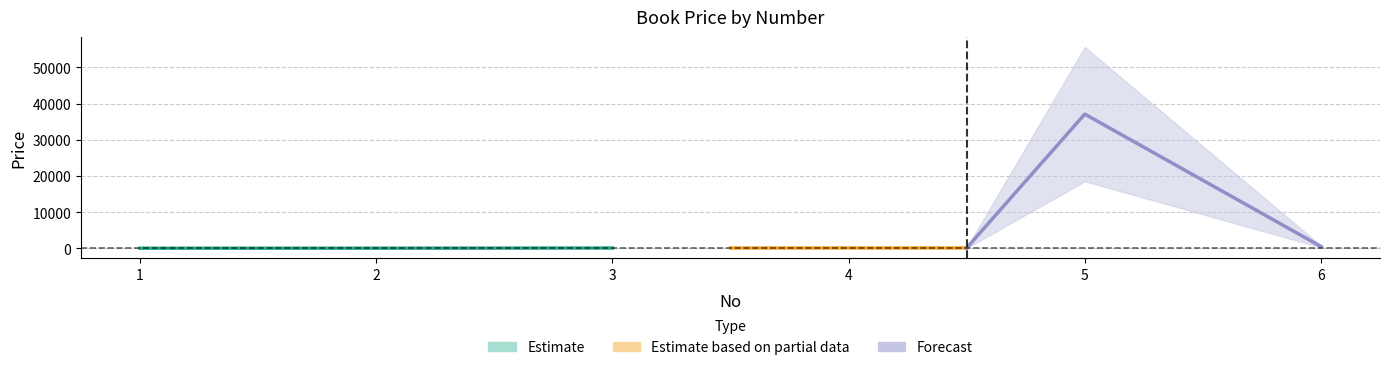

How many points are higher than both their immediate neighbors (excluding endpoints)?

1